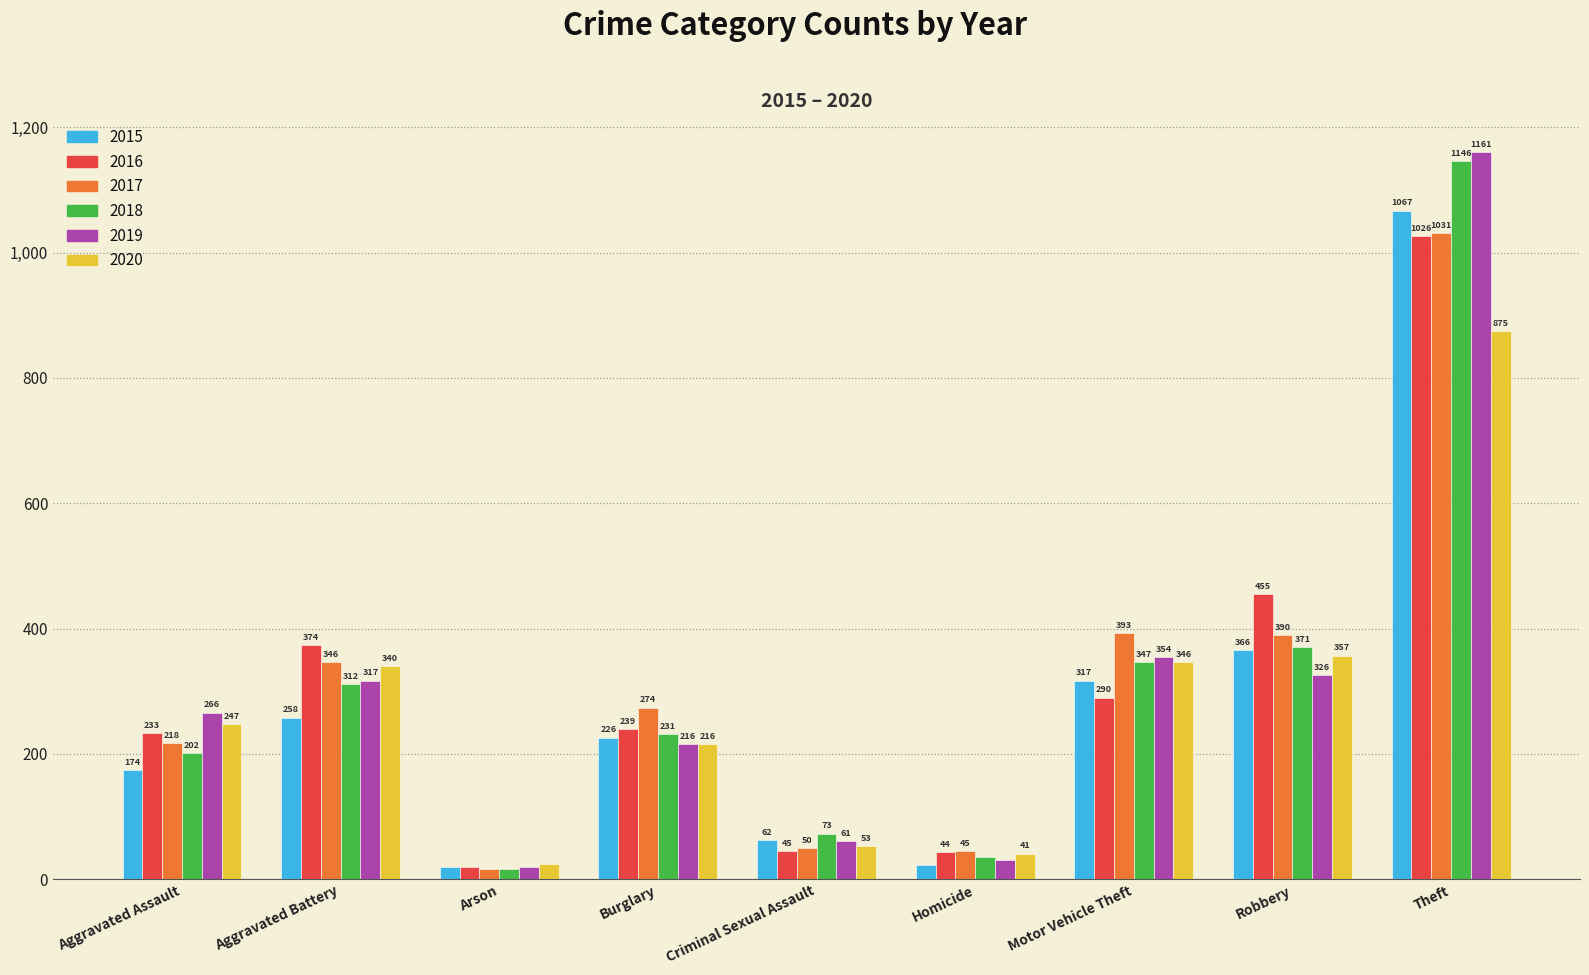

List the labels in order of 2017 value, largest first.

Theft, Motor Vehicle Theft, Robbery, Aggravated Battery, Burglary, Aggravated Assault, Criminal Sexual Assault, Homicide, Arson